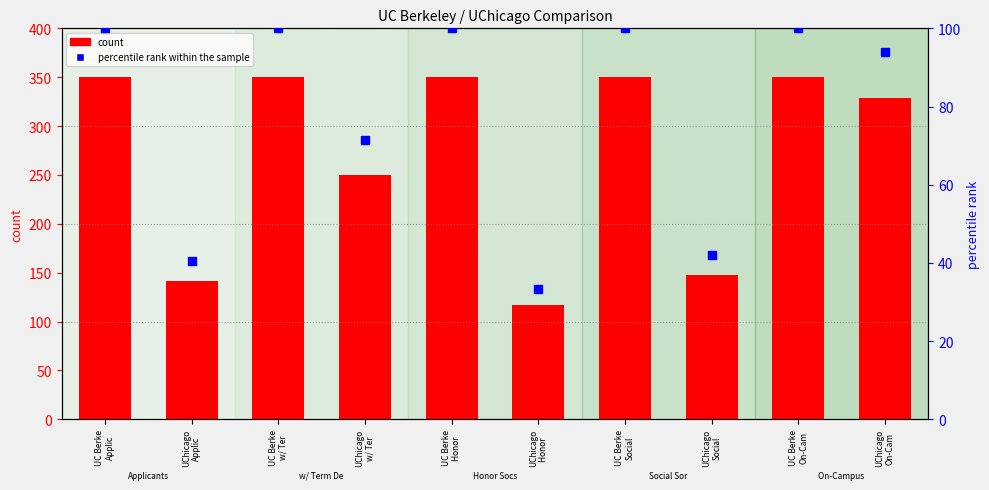

At how many categories does at least one series exceed 106?

10